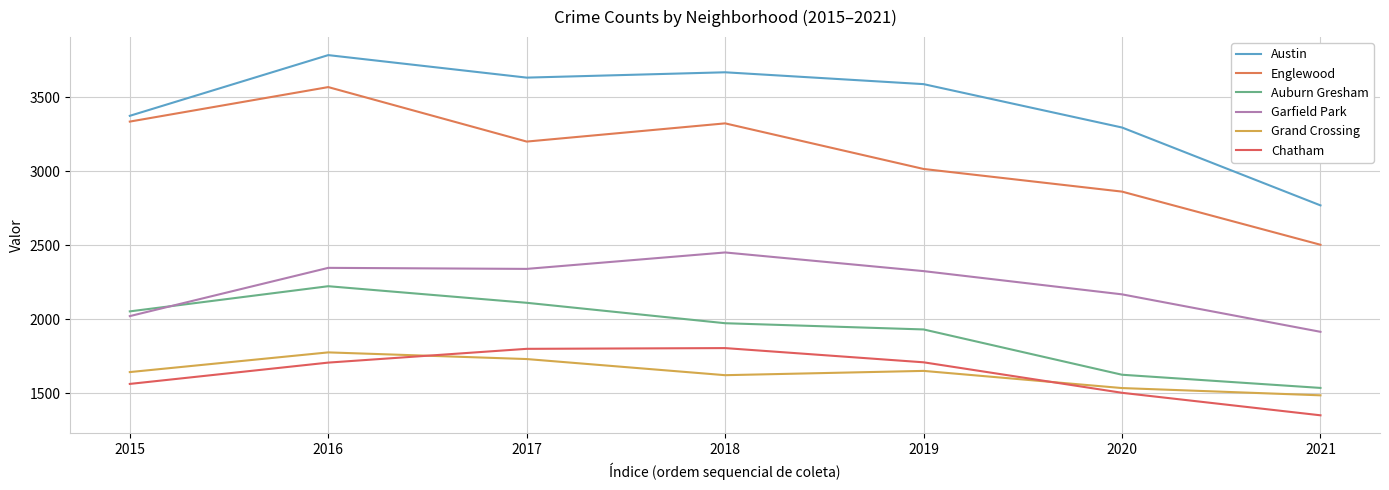

Where is the first local minimum for Grand Crossing?

2018